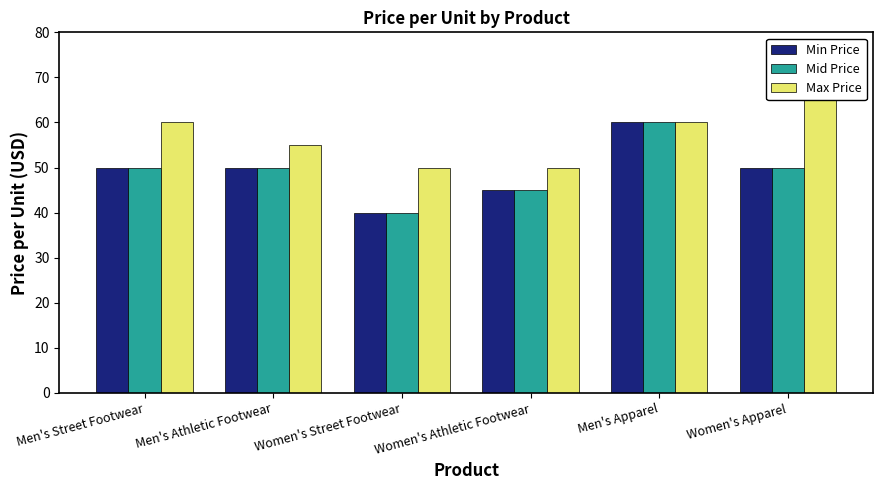

Which label corresponds to the smallest value in the chart?

Women's Street Footwear